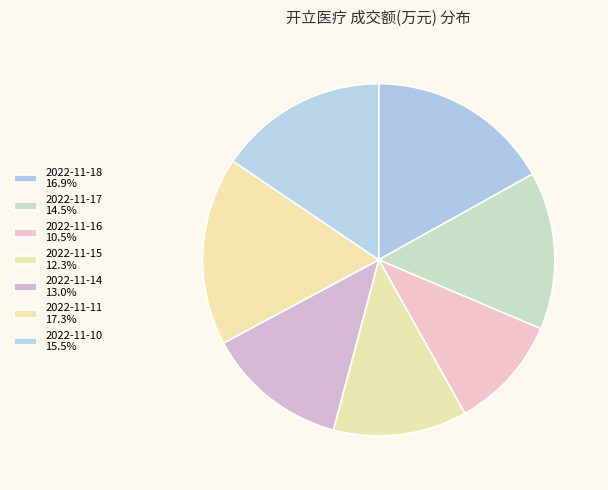

Is there a majority slice in this chart?

No